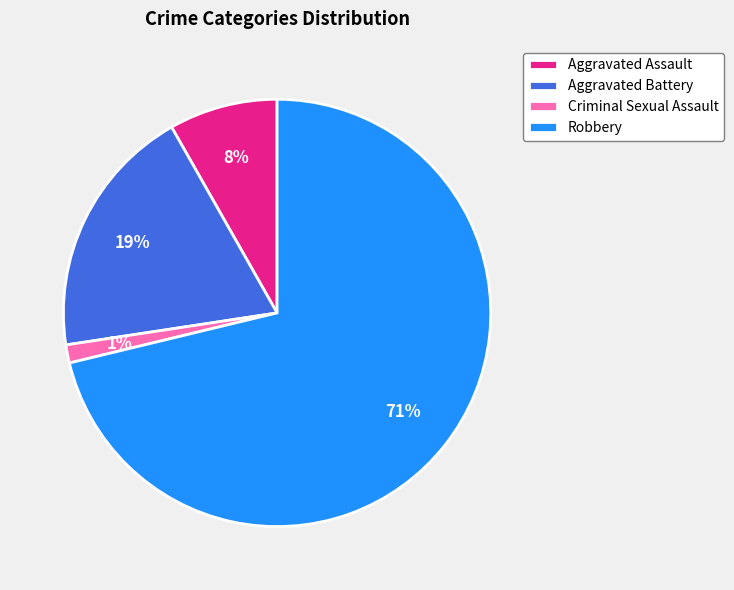

To the nearest percent, what is the average slice percentage?

25%